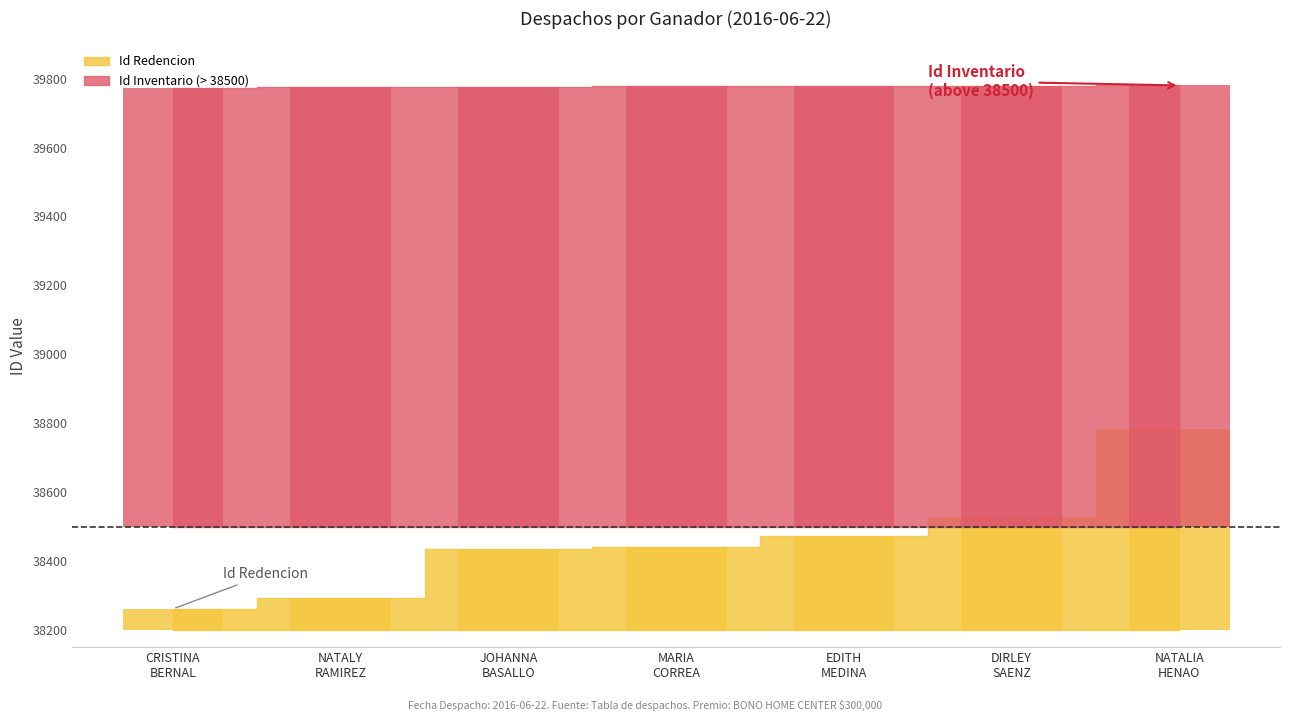

What is the label of the 7th bar from the right?

CRISTINA BERNAL